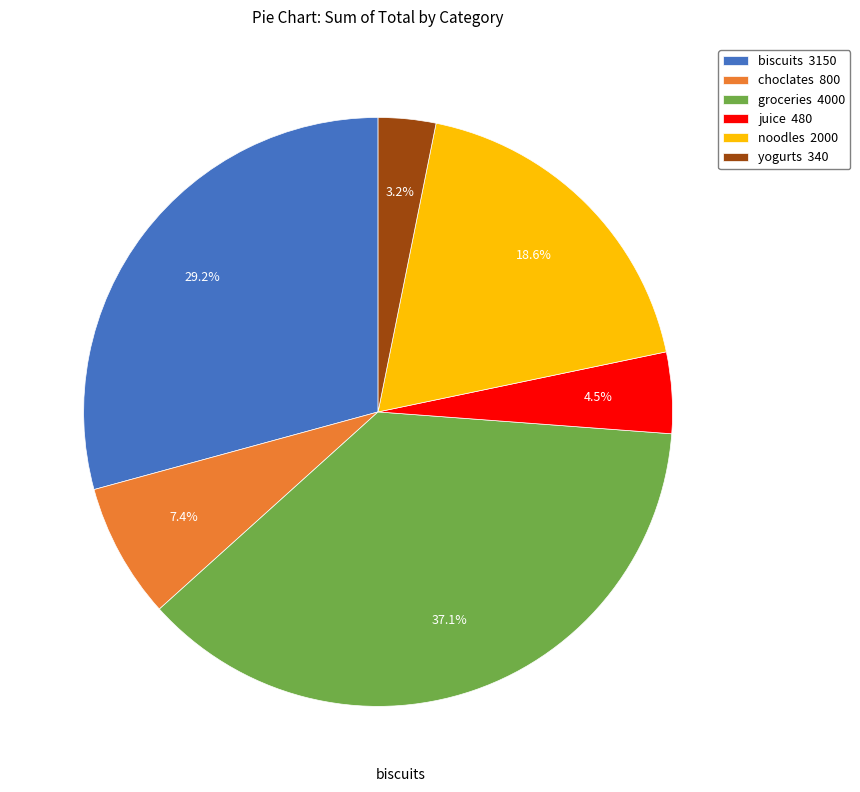

What portion of the pie excludes juice?

95.5%